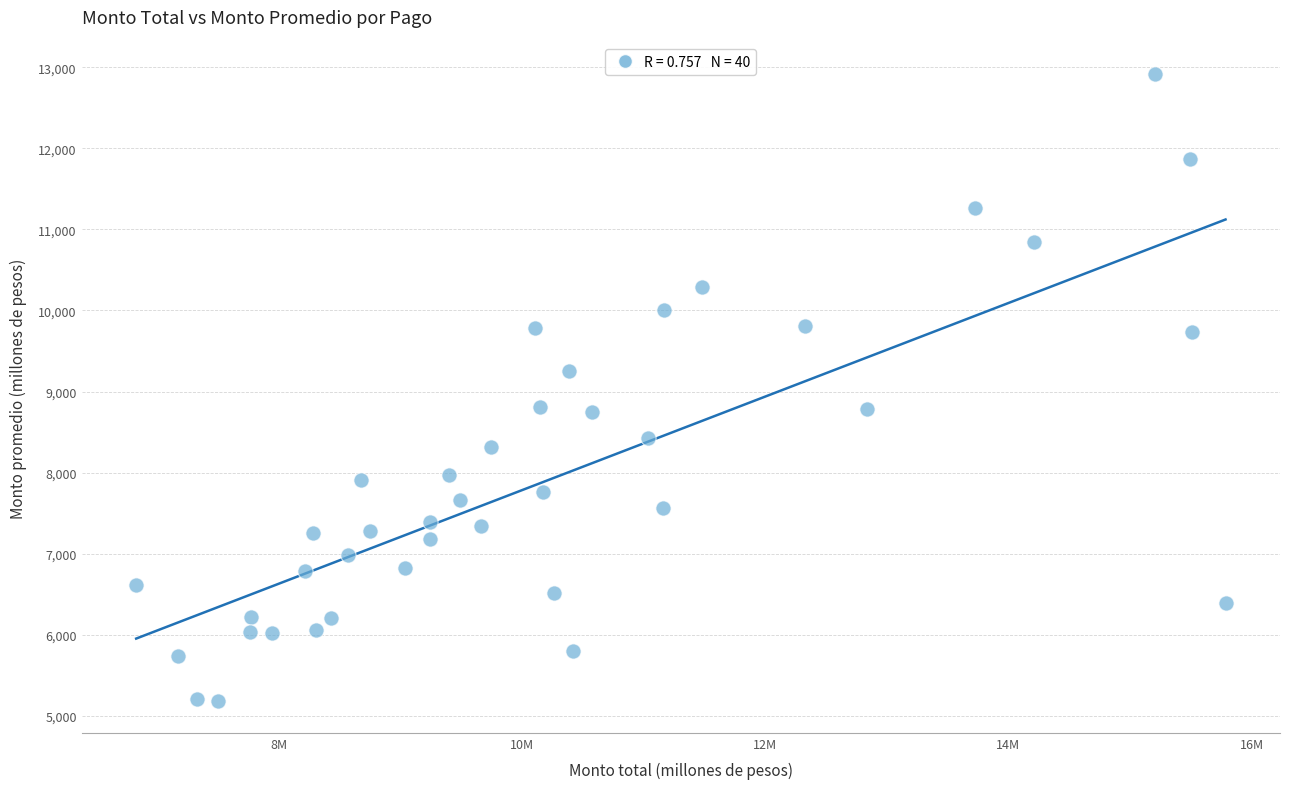

What is the range of Y values (max minus min)?

7741